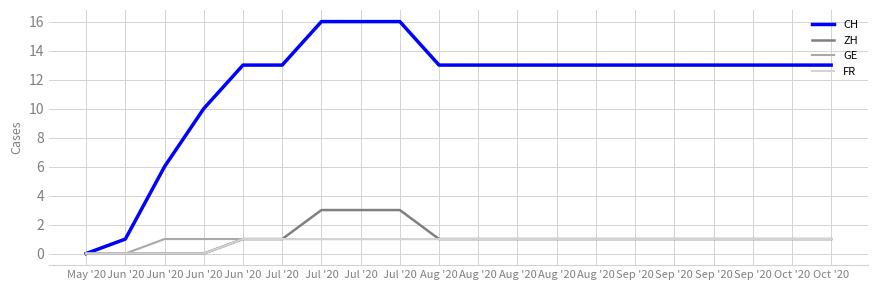

True or false: CH has more than 1 interior local peaks.

False